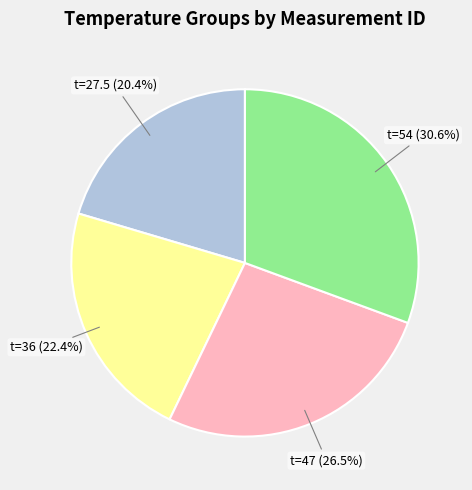

What percentage is NOT represented by t=47?

73.5%